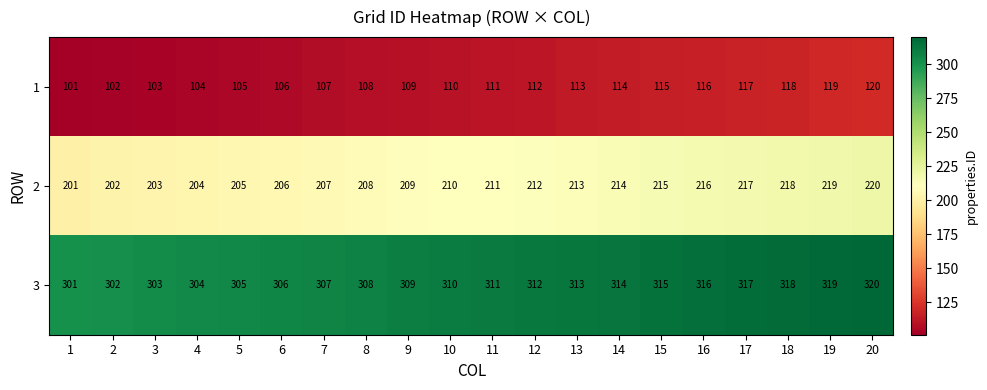

Rank the series by their average value, from highest to lowest.

3, 2, 1